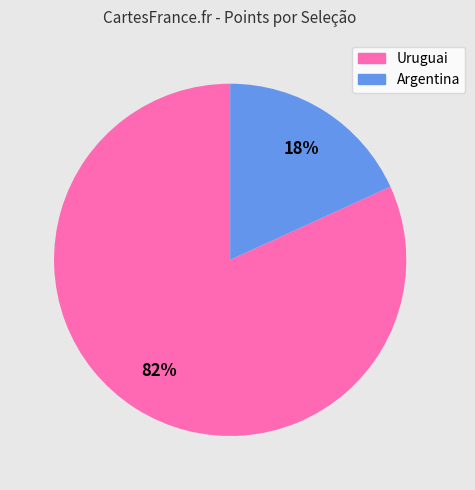

Which category has the smallest portion of the pie?

Argentina